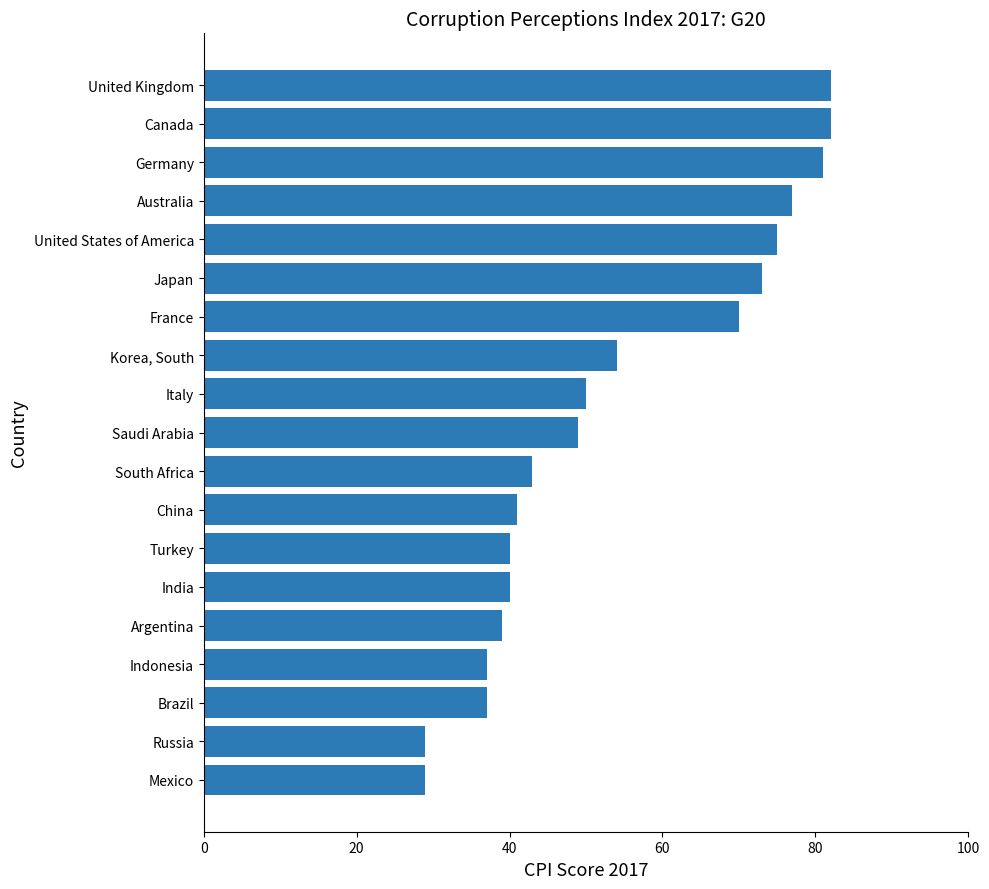

Reading bottom to top, list all the values displayed in this chart.

29	29	37	37	39	40	40	41	43	49	50	54	70	73	75	77	81	82	82